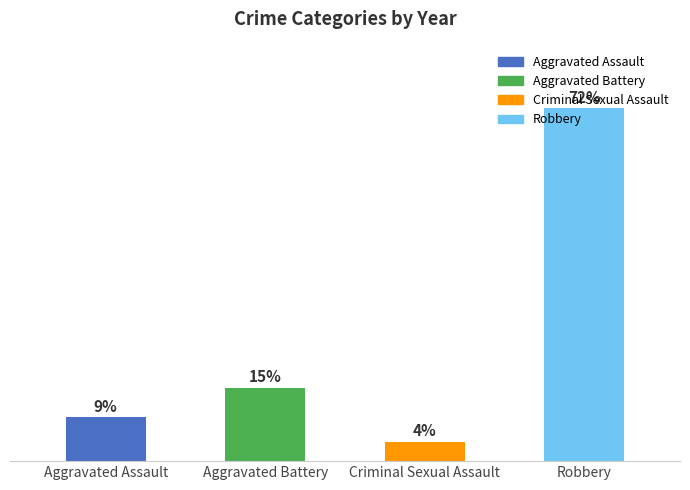

Rank the categories by value from highest to lowest.

Robbery, Aggravated Battery, Aggravated Assault, Criminal Sexual Assault